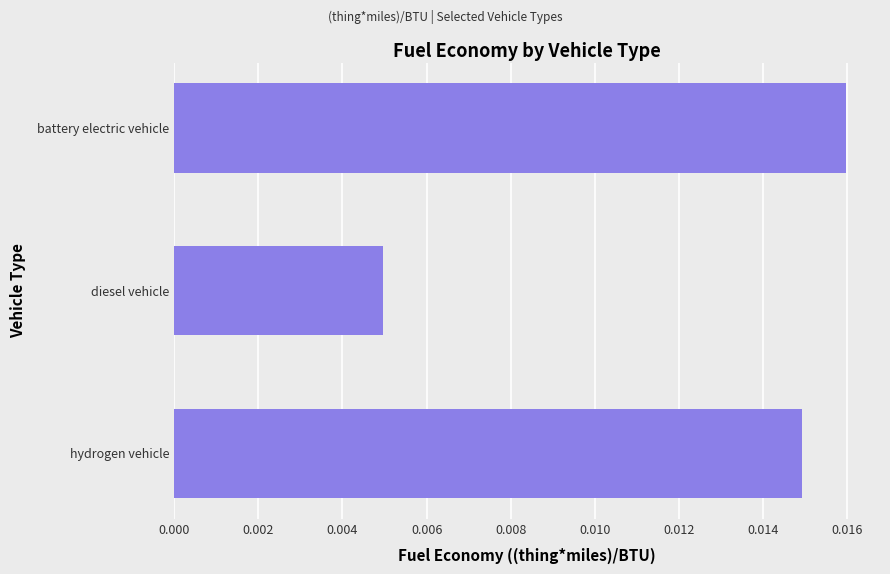

List the labels in order of value, largest first.

battery electric vehicle, hydrogen vehicle, diesel vehicle